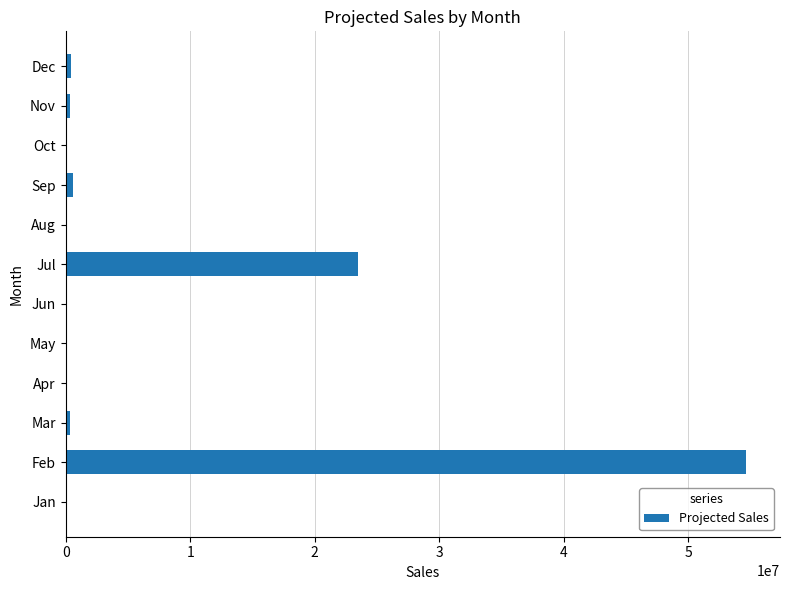

Which has a higher value, Nov or Jul?

Jul